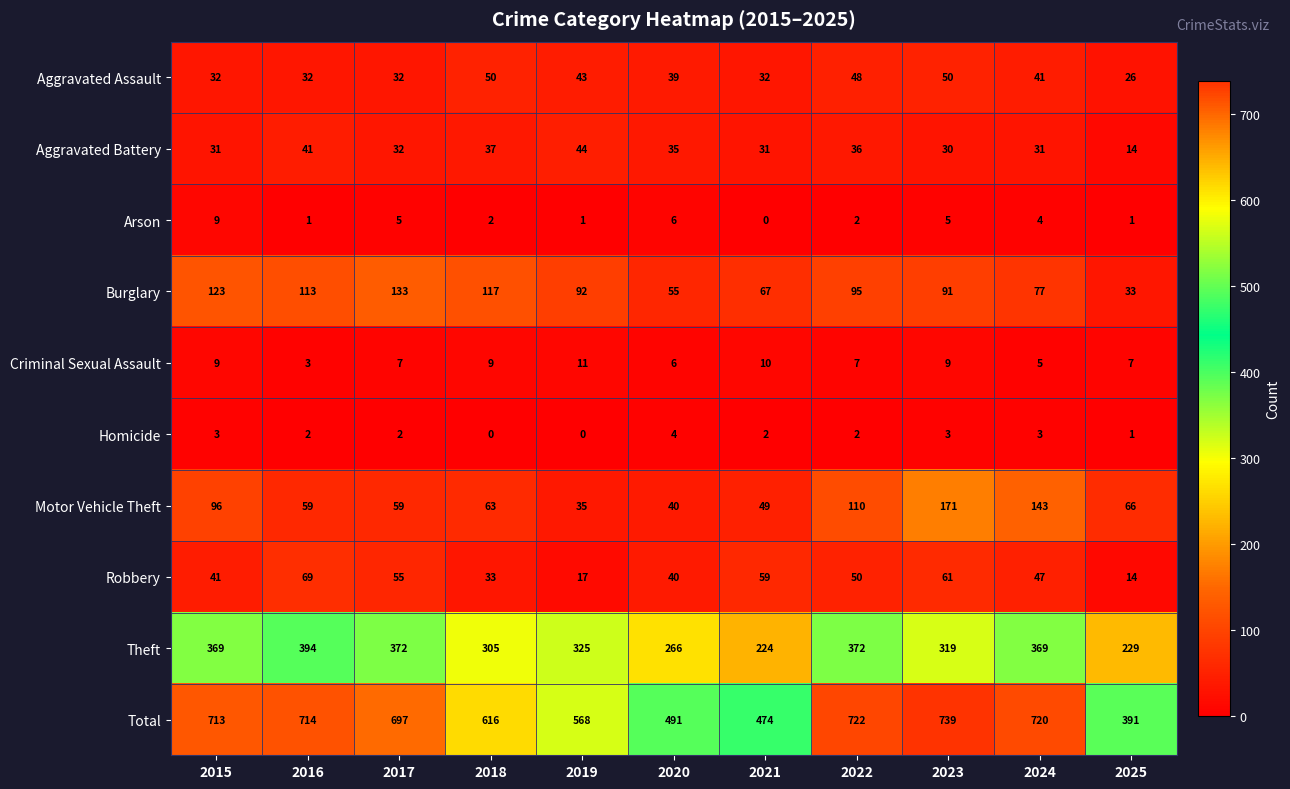

Count the number of data series in this chart.

10